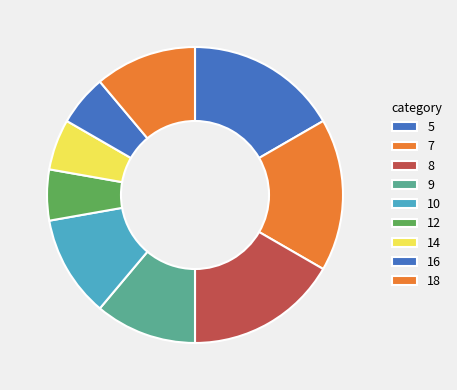

What is the ratio of the value at 14 to the value at 8?

0.3